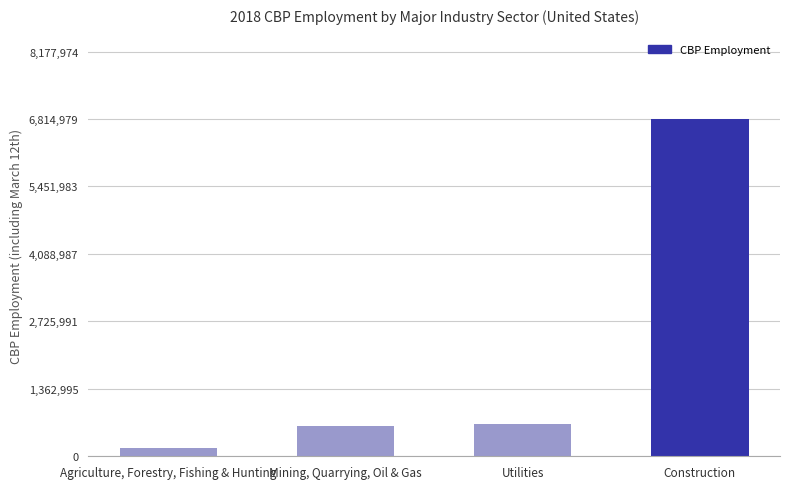

What is the label of the 4th bar from the left?

Construction